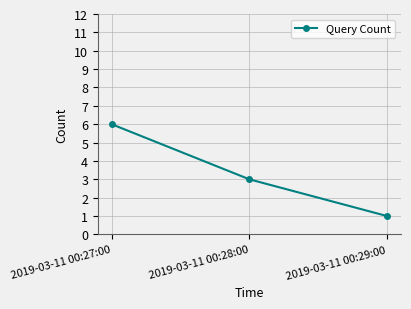

What is the change in value from 2019-03-11 00:27:00 to 2019-03-11 00:29:00?

-5